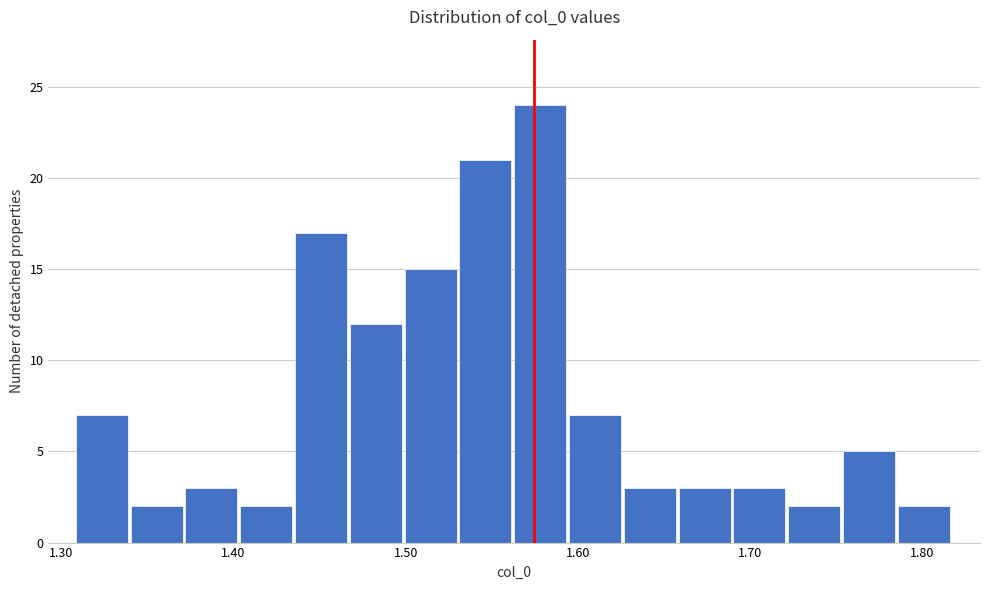

Read against the x-axis, roughly where is the centre of the tallest bar?

1.58